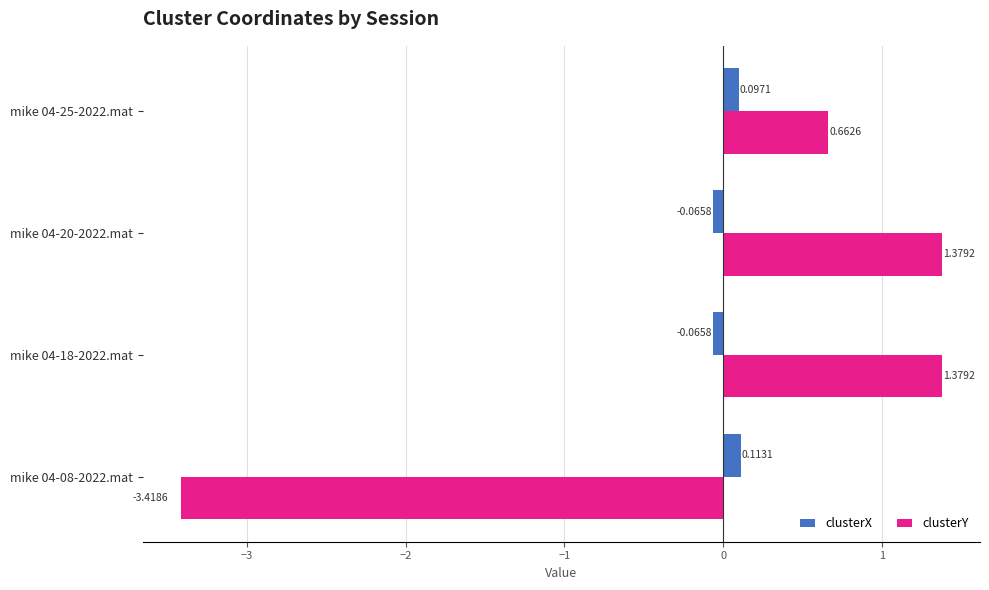

Which series has the largest range (max minus min)?

clusterY